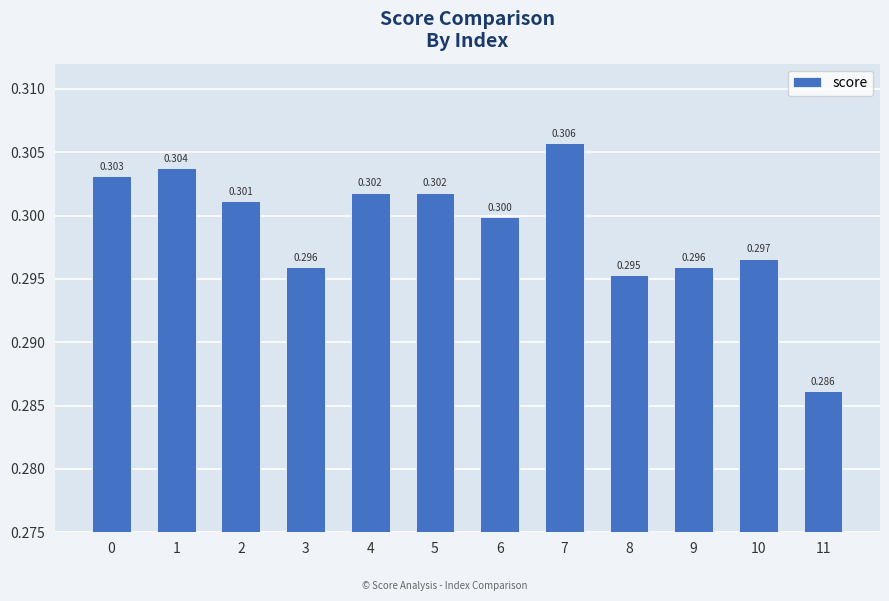

What is the value of the 9th bar from the left?

0.3